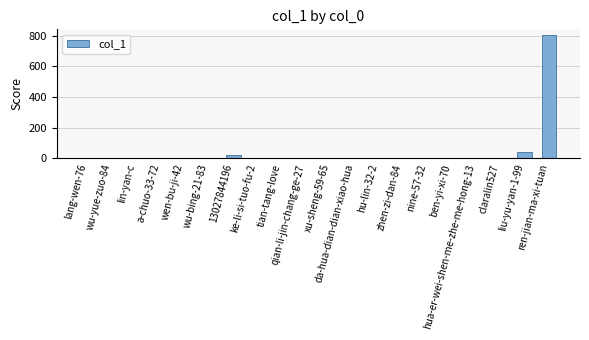

What is the greatest value displayed?

802